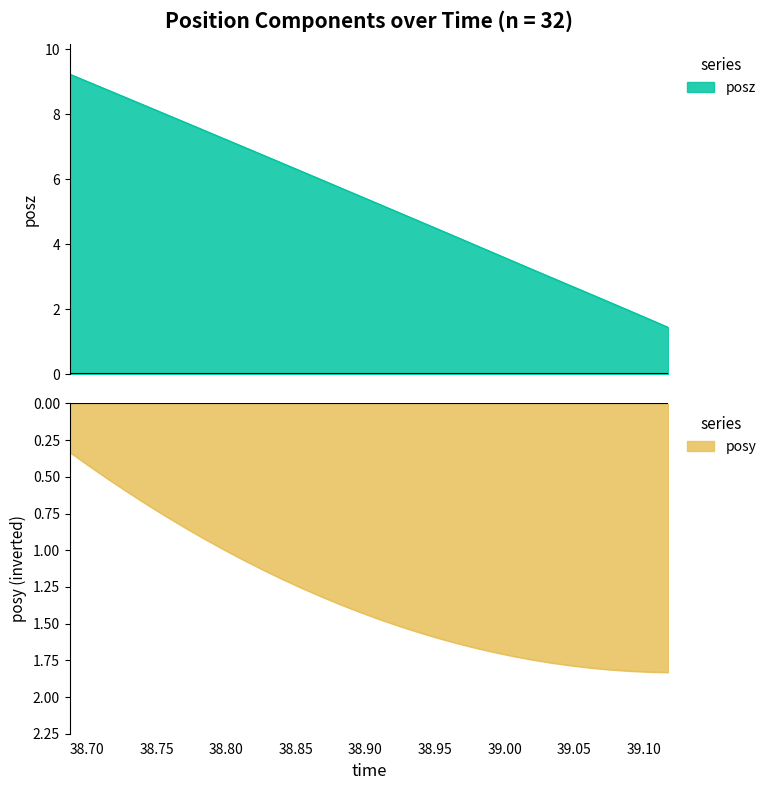

Reading left to right, extract all data points from this chart.

posy: -0.3	-0.4	-0.5	-0.6	-0.7	-0.8	-0.8	-0.9	-1.0	-1.1	-1.1	-1.2	-1.3	-1.3	-1.4	-1.4	-1.5	-1.5	-1.6	-1.6	-1.6	-1.7	-1.7	-1.7	-1.7	-1.8	-1.8	-1.8	-1.8	-1.8	-1.8	-1.8
posz: 9.2	9.0	8.7	8.5	8.2	8.0	7.7	7.5	7.2	7.0	6.7	6.5	6.2	6.0	5.7	5.5	5.2	5.0	4.7	4.5	4.2	4.0	3.7	3.5	3.2	3.0	2.7	2.5	2.2	2.0	1.7	1.4